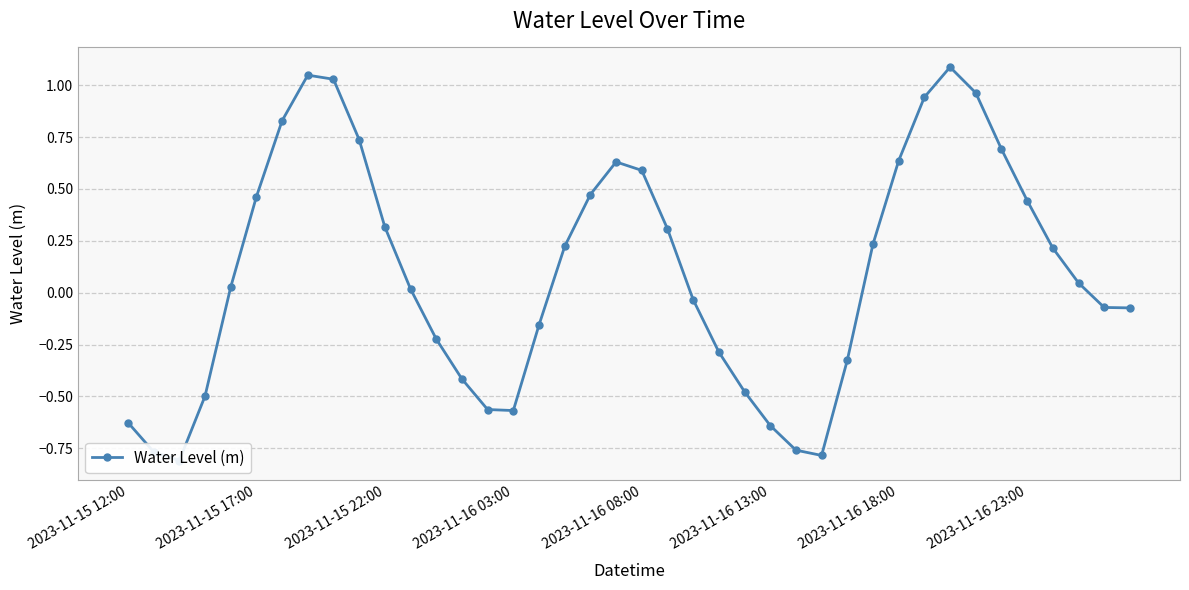

What is the maximum value shown in the chart?

1.1